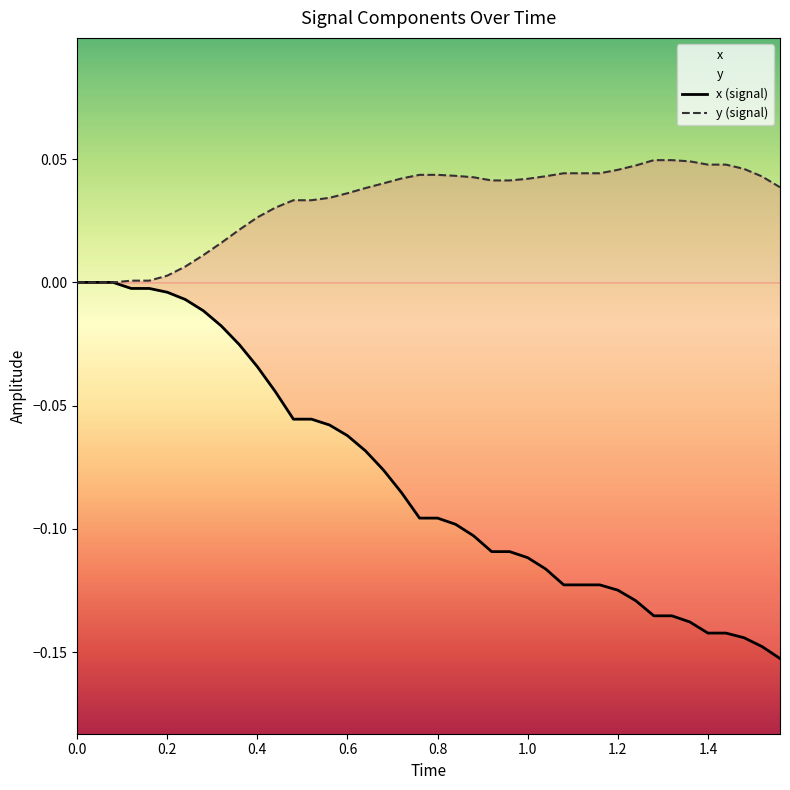

Which series has the largest total across all categories?

y (signal)